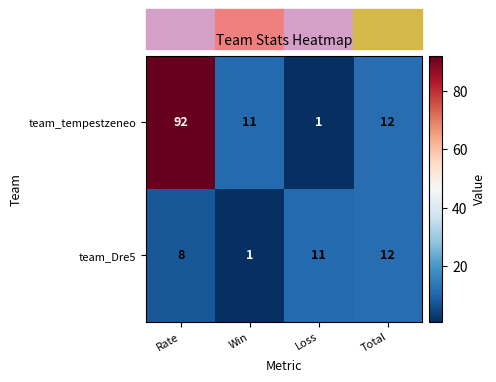

Between Rate and Loss, which series saw the biggest shift?

team_tempestzeneo